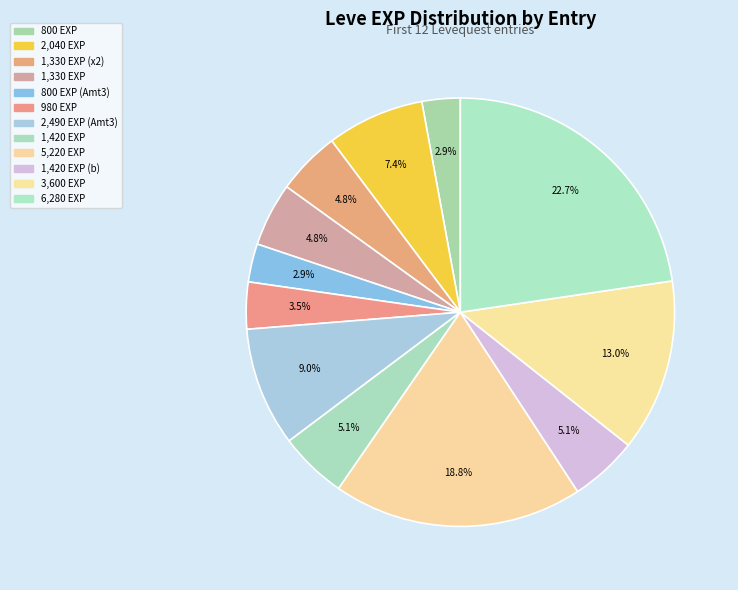

Count the number of slices in the pie.

12